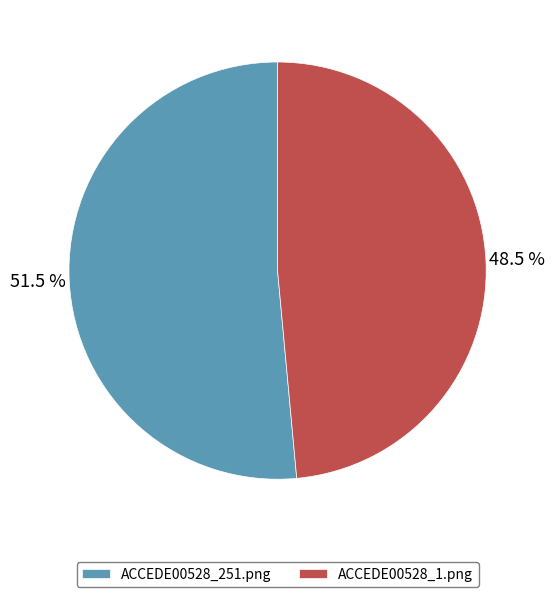

How many slices are in this pie chart?

2